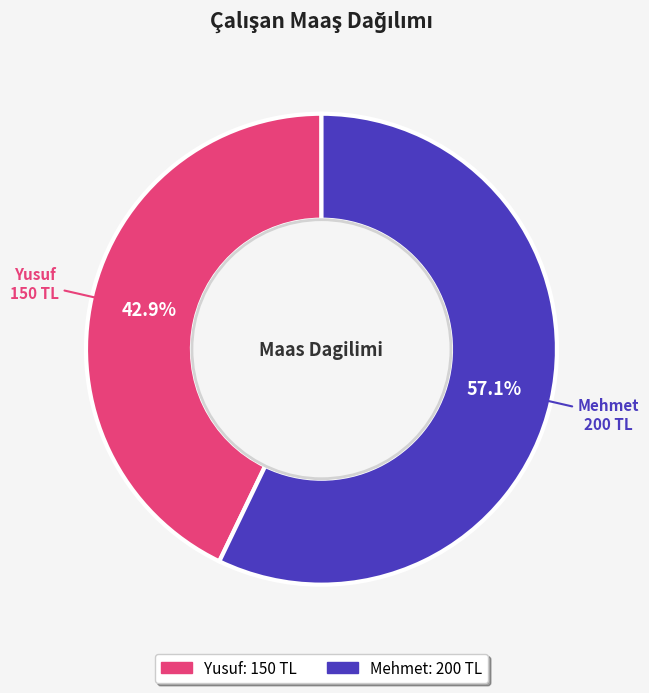

The Yusuf slice represents 43% of the pie. True or false?

True